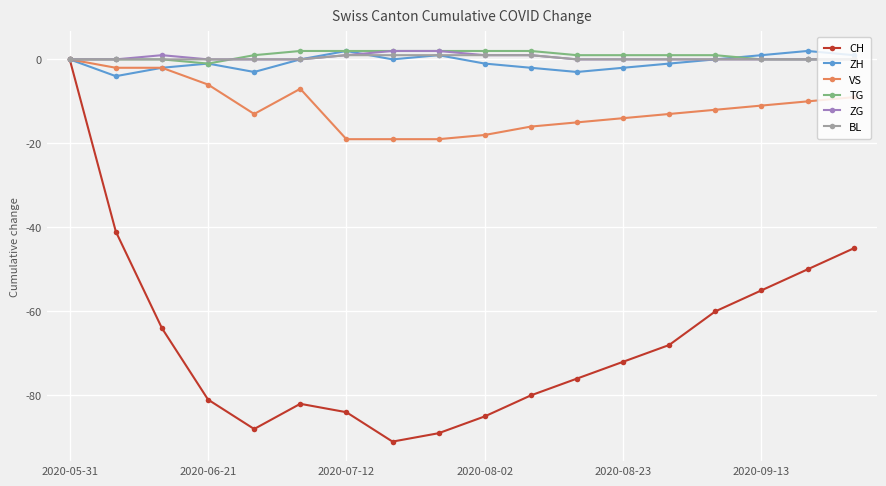

How many data points in VS are above -12?

8